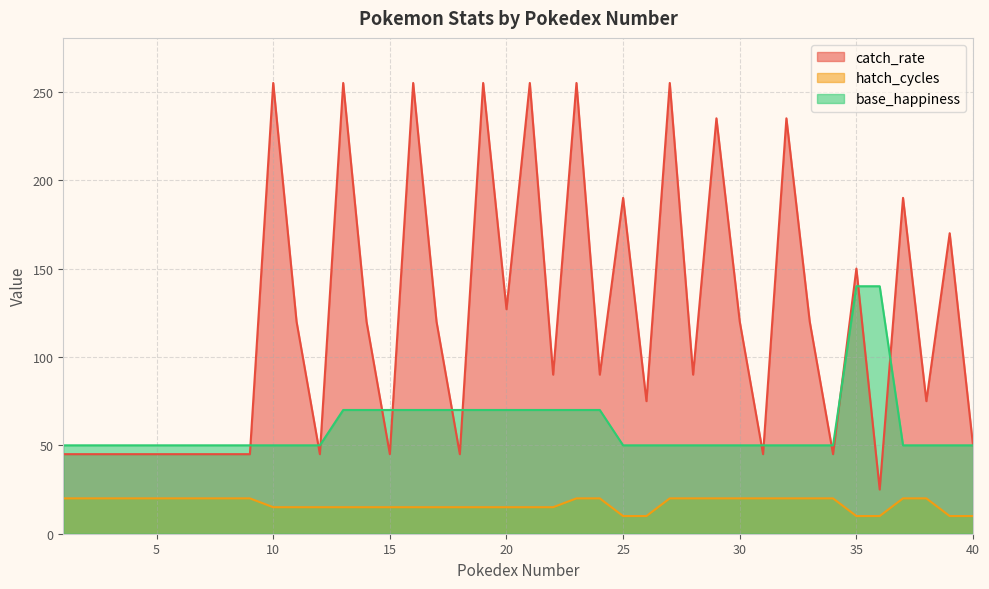

What is the value of the hatch_cycles point at the 33rd from the left?

20